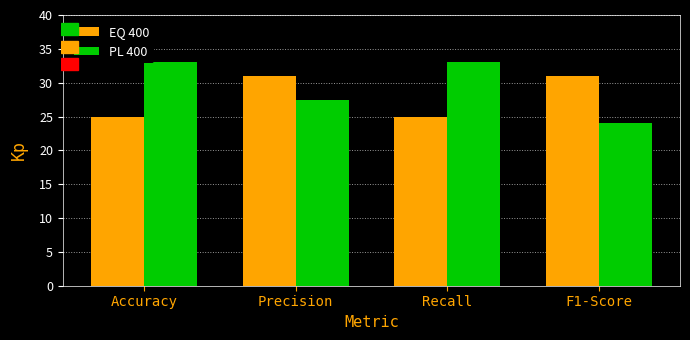

What is the difference between the highest and lowest values at F1-Score?

7.0